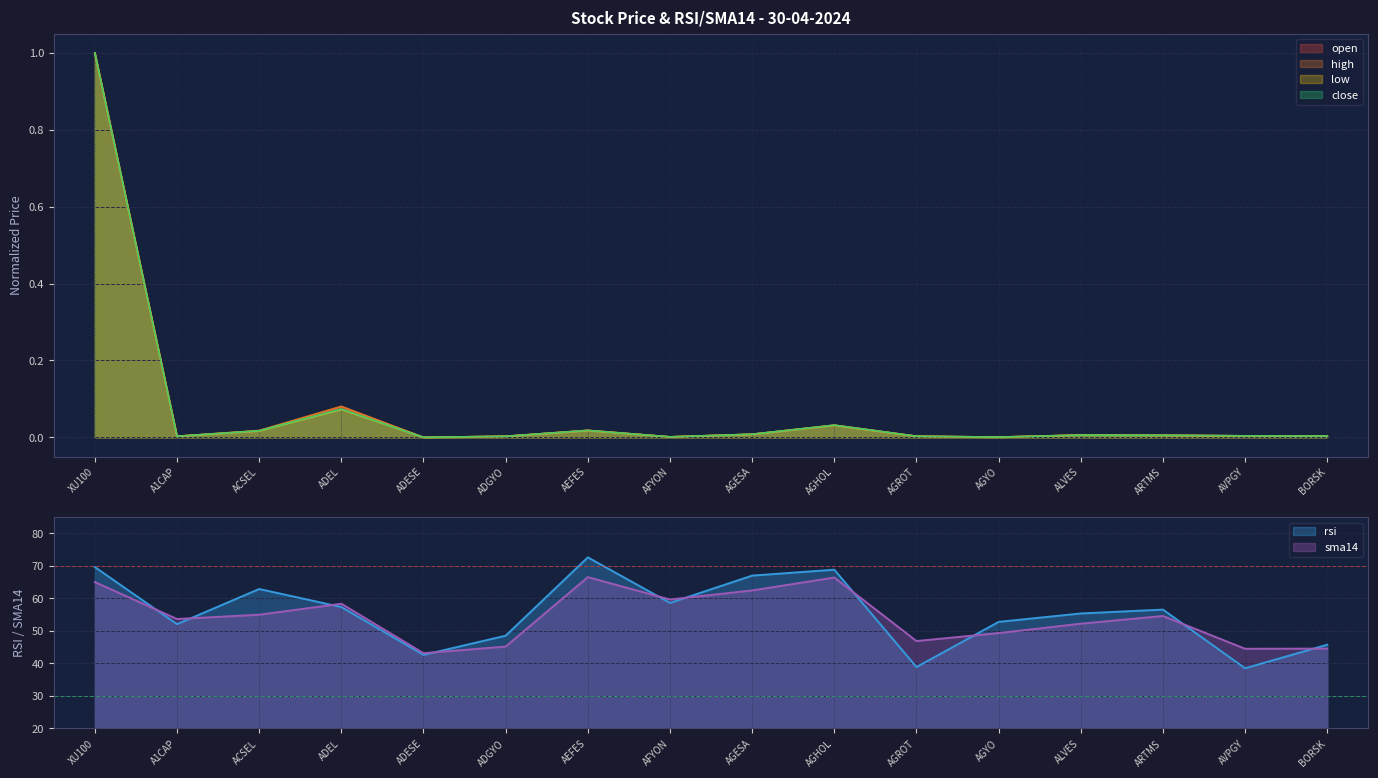

The high series shows 0.0 at ADGYO. True or false?

True